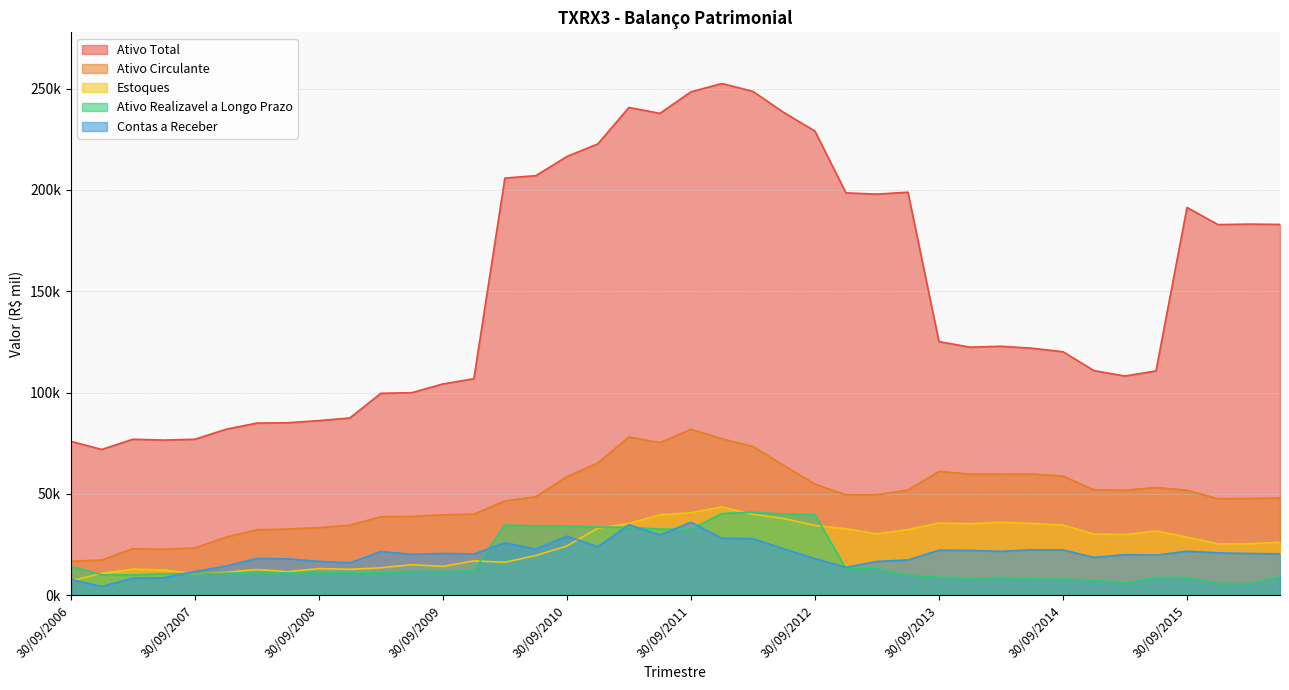

What is the label of the 34th point from the right?

31/03/2008